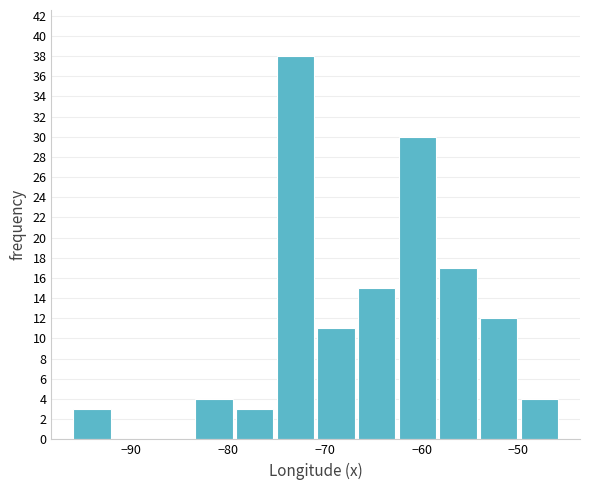

Reading left to right, list every bar in this chart as the range it spans on the x-axis followed by its height. Neither the bar edges nor the heights are printed on the chart, so give them approximately, as read against the axes.

-96 to -92: 3
-92 to -88: 0
-88 to -84: 0
-84 to -79: 4
-79 to -75: 3
-75 to -71: 38
-71 to -67: 11
-67 to -63: 15
-63 to -58: 30
-58 to -54: 17
-54 to -50: 12
-50 to -46: 4